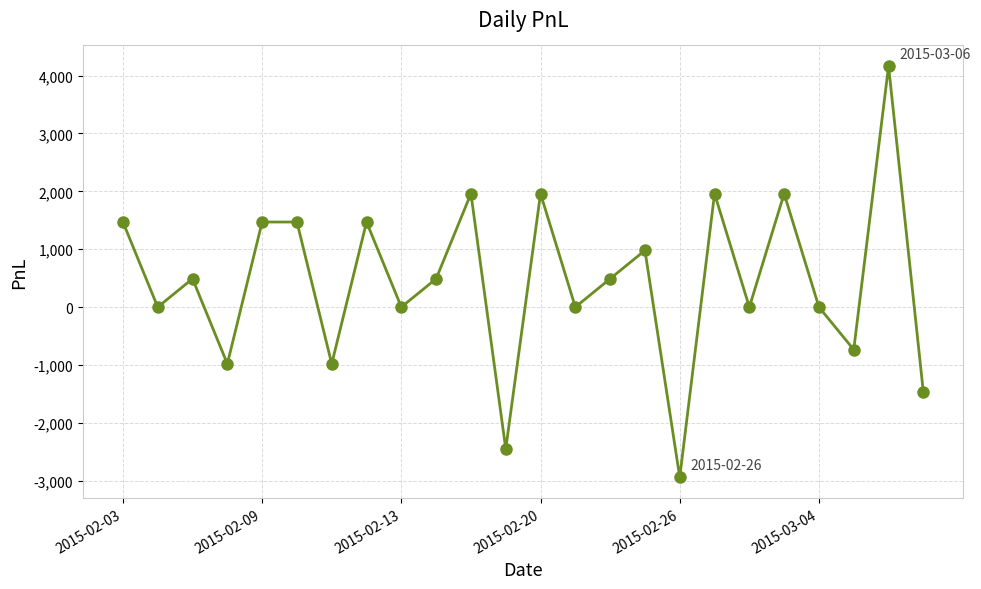

Reading left to right, what are all the values shown in this chart?

1470	0	490	-980	1470	1470	-980	1470	0	490	1960	-2450	1960	0	490	980	-2940	1960	0	1960	0	-735	4165	-1470